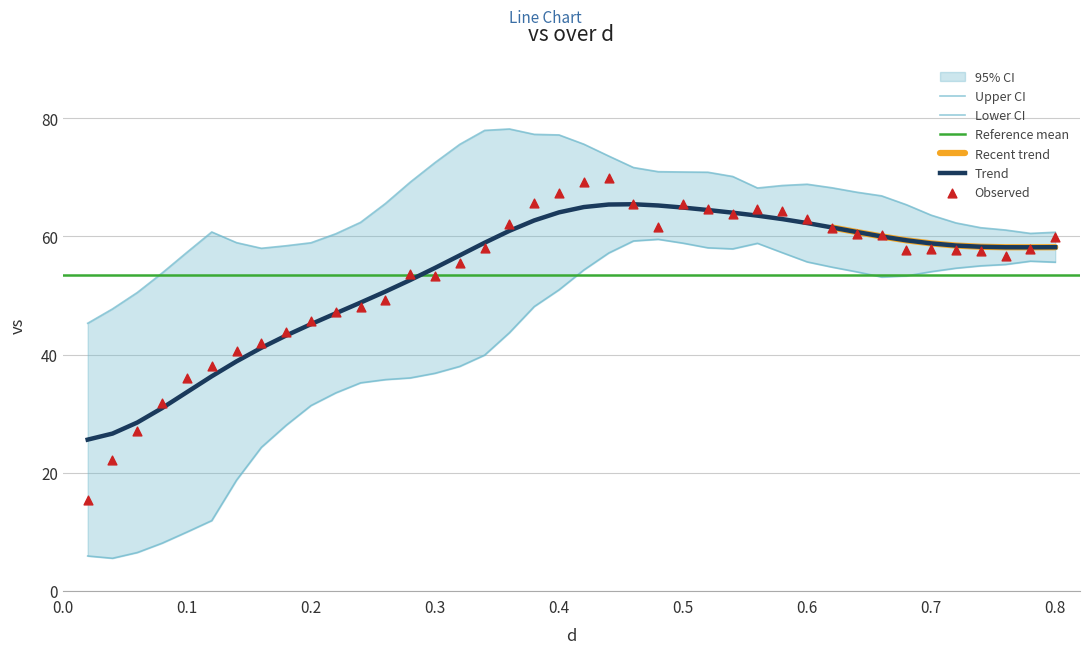

What is the ratio of the value at 0.4 to the value at 0.5?

1.0